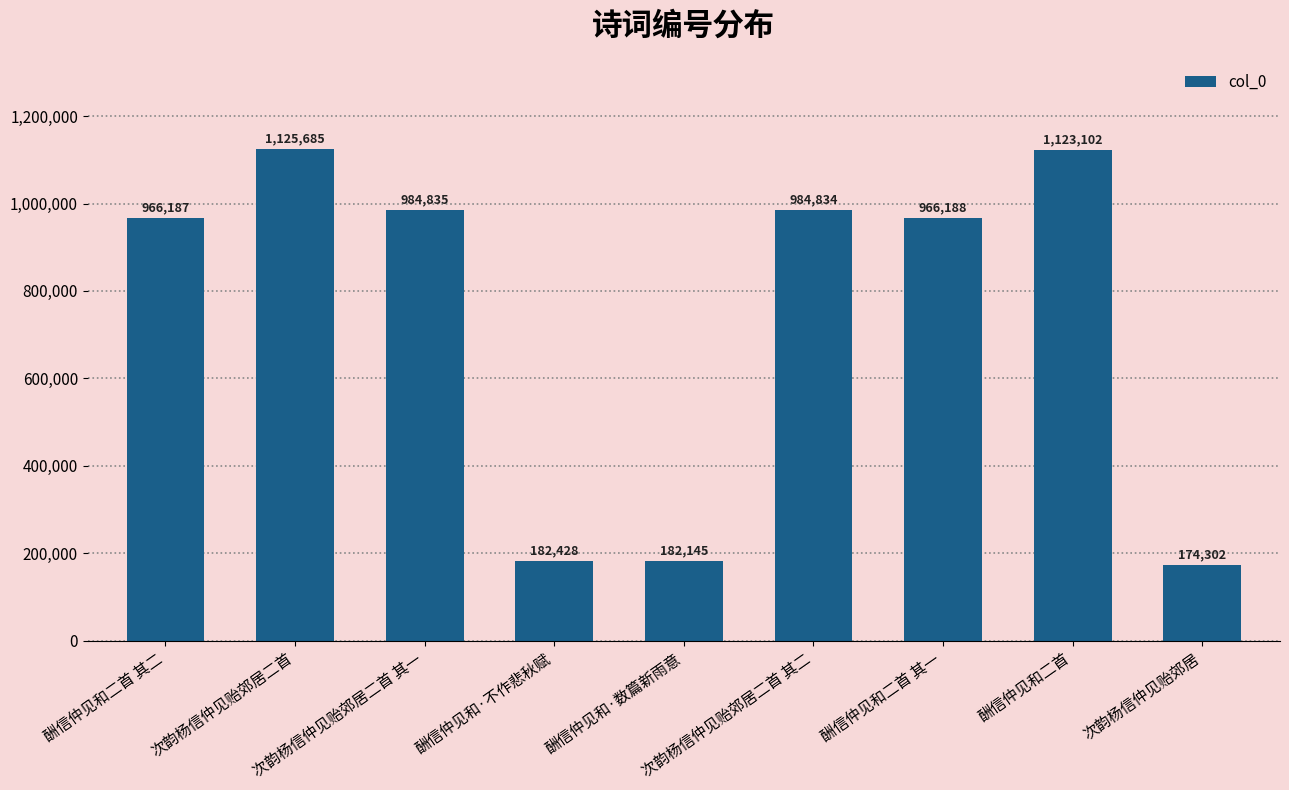

List the labels in order of value, largest first.

次韵杨信仲见贻郊居二首, 酬信仲见和二首, 次韵杨信仲见贻郊居二首 其一, 次韵杨信仲见贻郊居二首 其二, 酬信仲见和二首 其一, 酬信仲见和二首 其二, 酬信仲见和·不作悲秋赋, 酬信仲见和·数篇新雨意, 次韵杨信仲见贻郊居